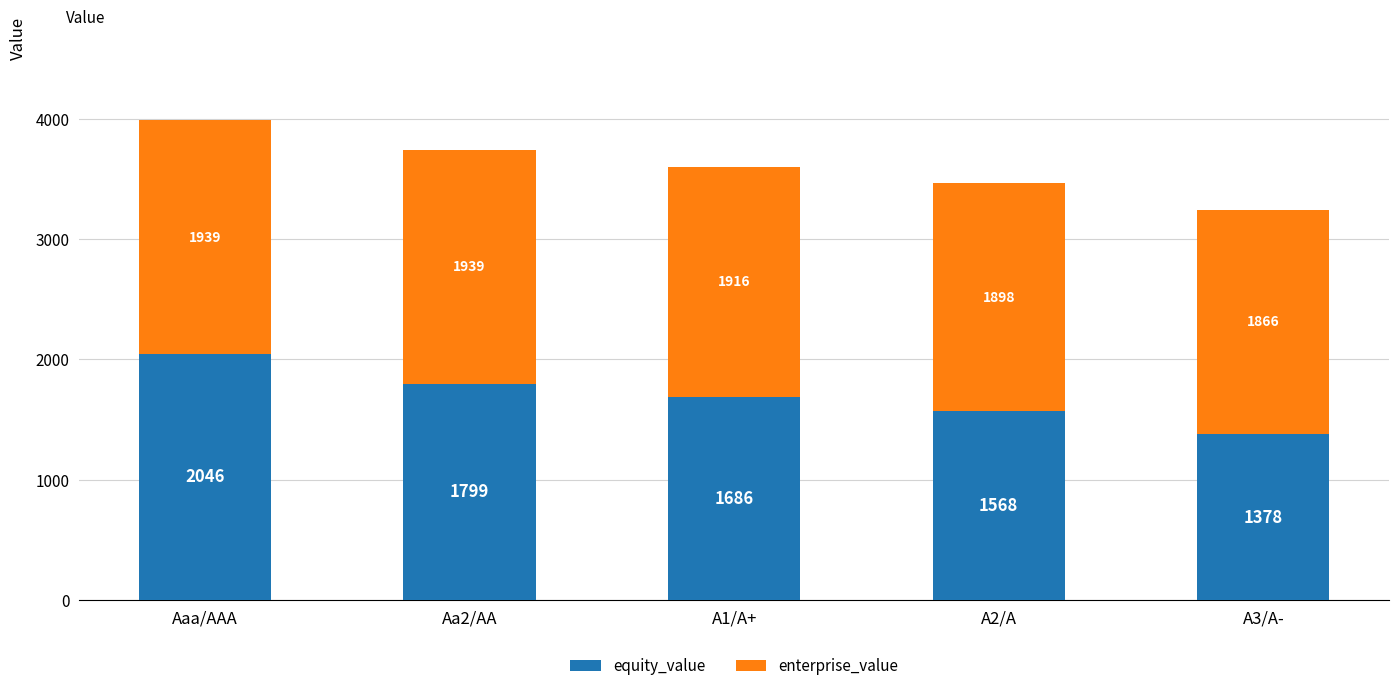

True or false: equity_value has a value of 3516.0 at Aaa/AAA.

False